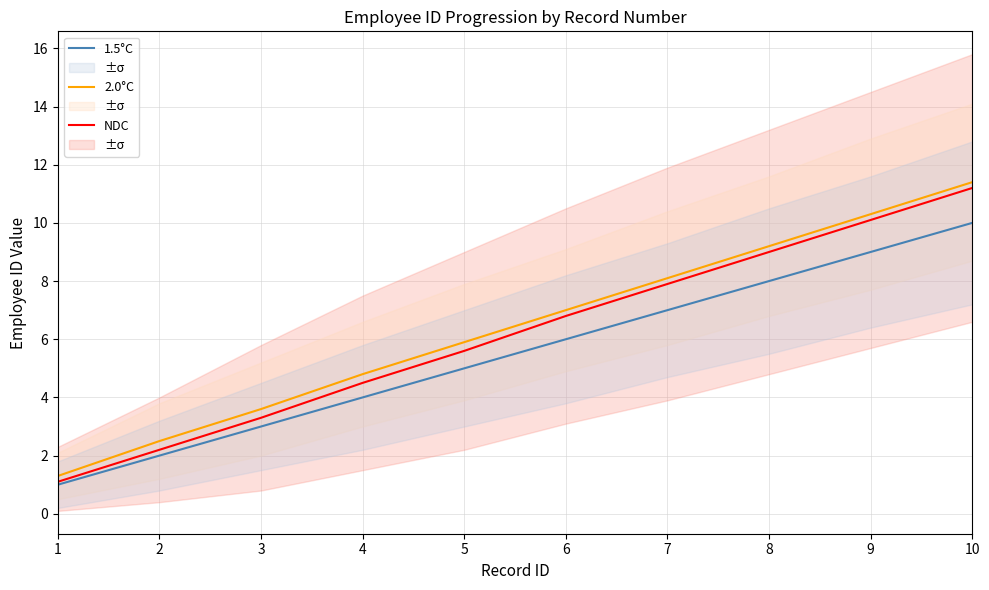

How many lines are shown in the chart?

3